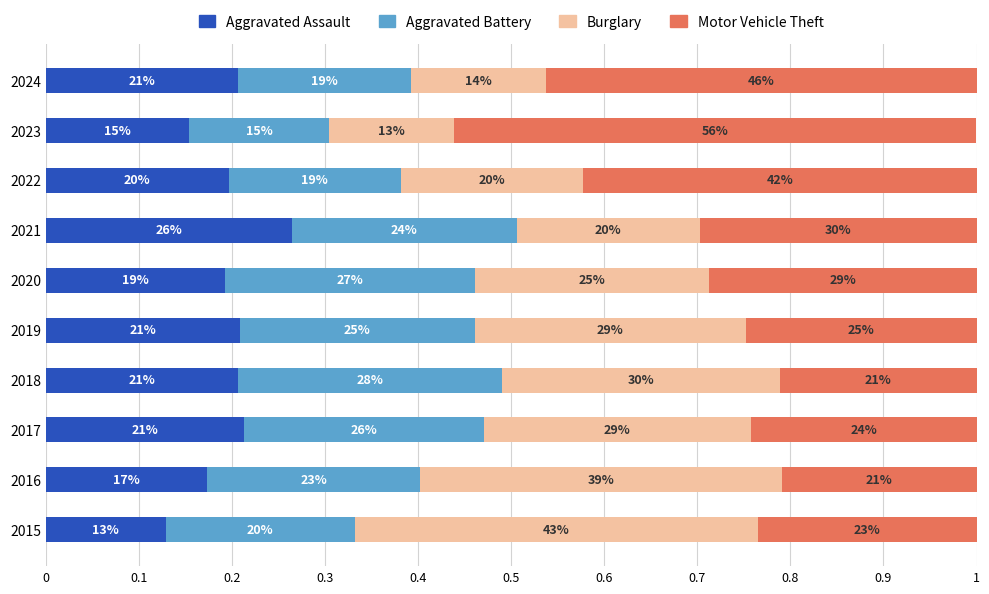

What are all the series names shown in the legend?

Aggravated Assault, Aggravated Battery, Burglary, Motor Vehicle Theft